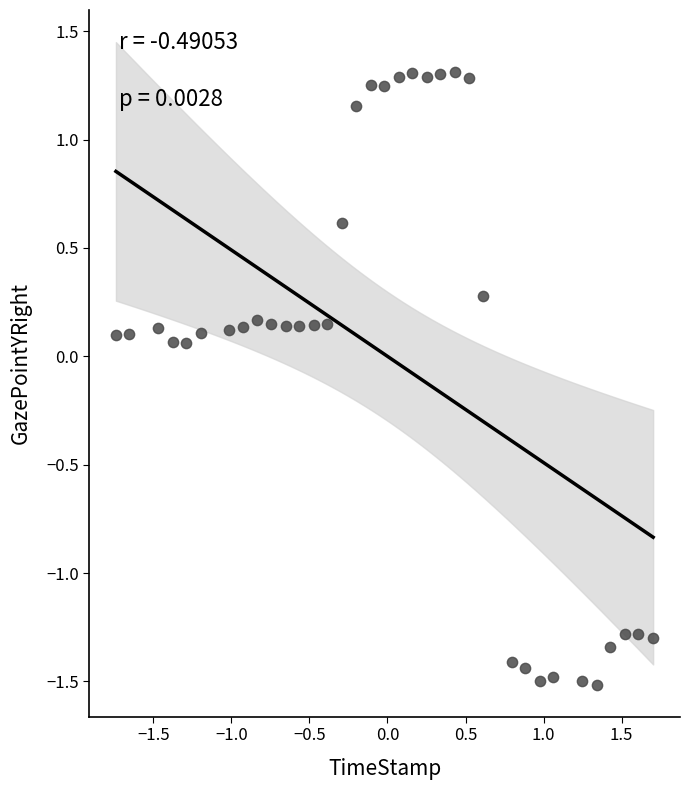

What is the range of Y values (max minus min)?

2.8